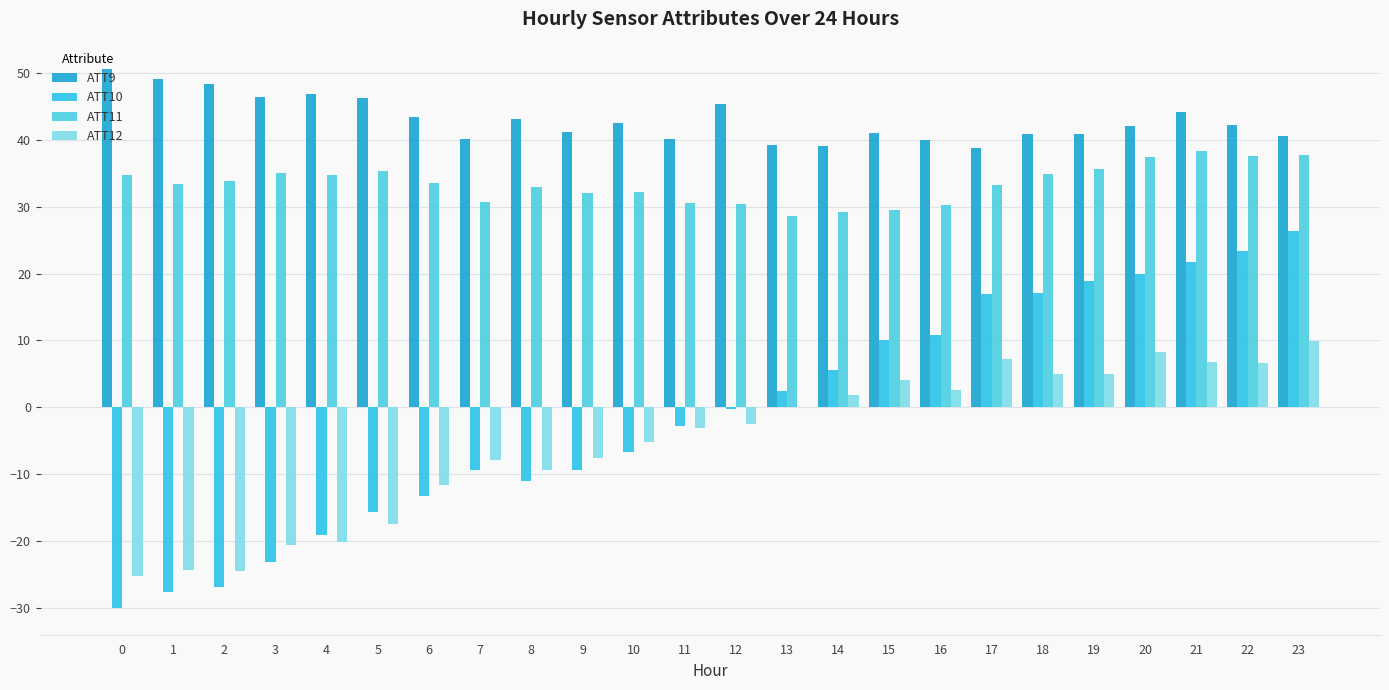

How many groups of bars are there?

24